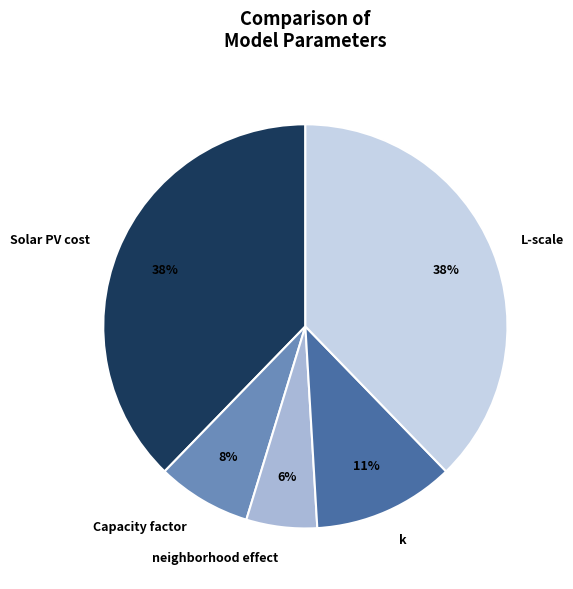

To the nearest percent, what portion does Capacity factor represent?

8%